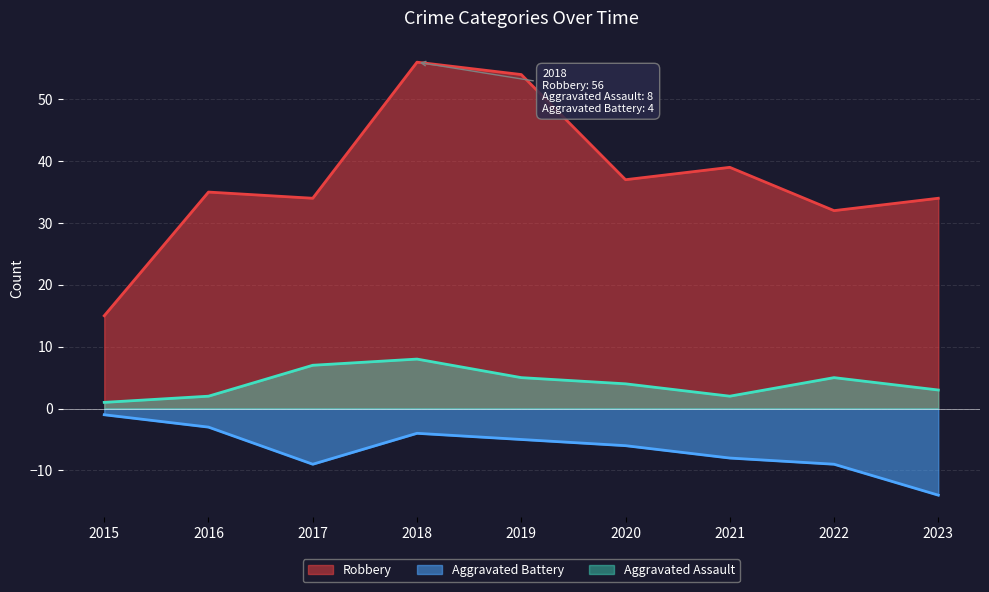

What are all the series names shown in the legend?

Robbery, Aggravated Battery, Aggravated Assault